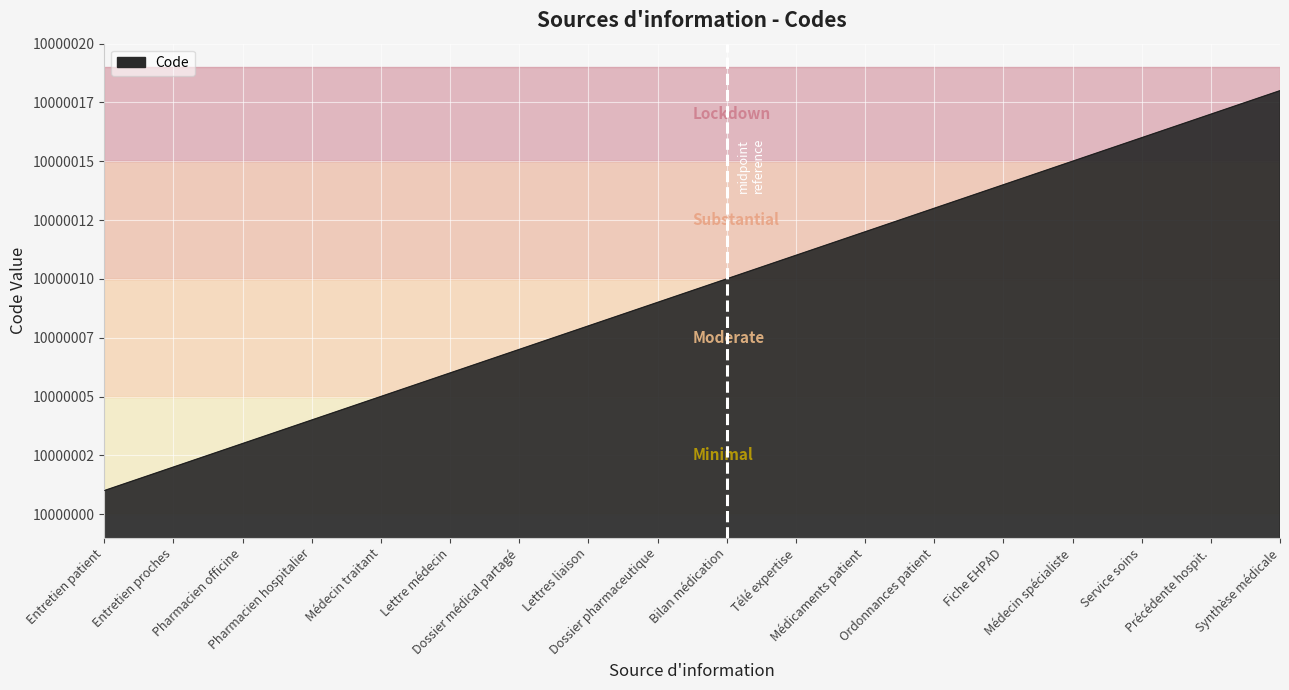

Is this an area chart (filled region under the line)?

Yes